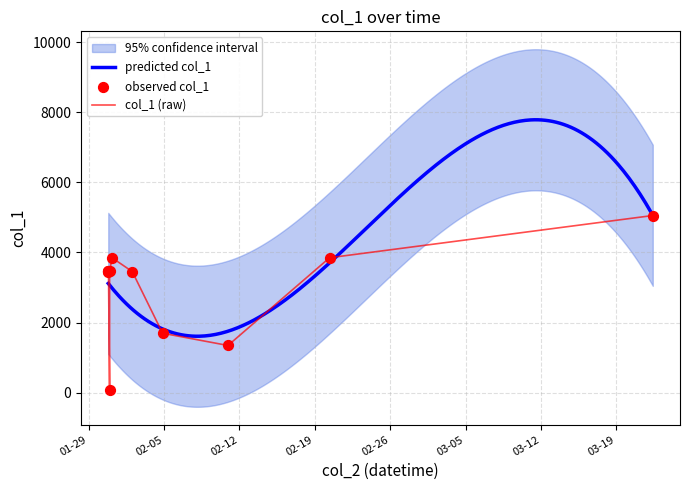

Which has a higher value, 2019-02-10 22:37:12 or 2019-01-30 22:47:53?

2019-01-30 22:47:53